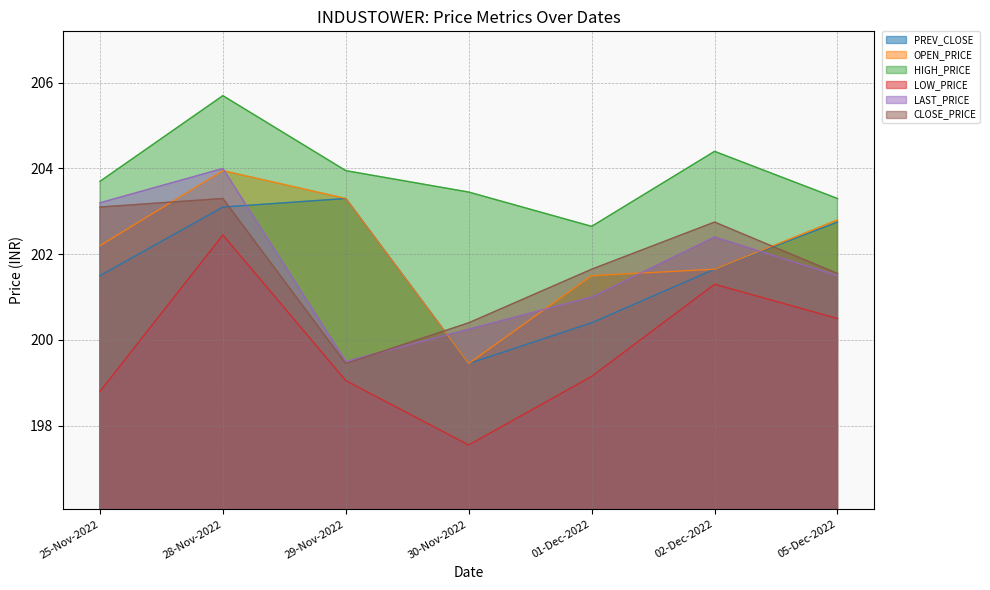

What is the spread (max minus min) of values at 29-Nov-2022?

4.9